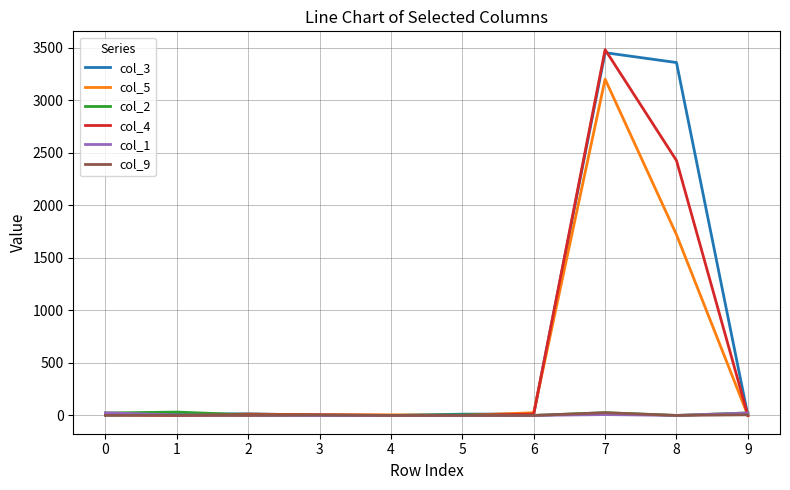

Where does the col_3 series first go above 12?

2